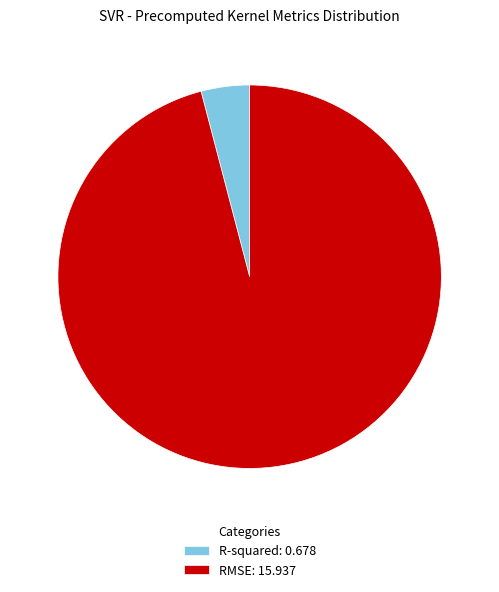

Between RMSE: 15.937 and R-squared: 0.678, which is larger?

RMSE: 15.937